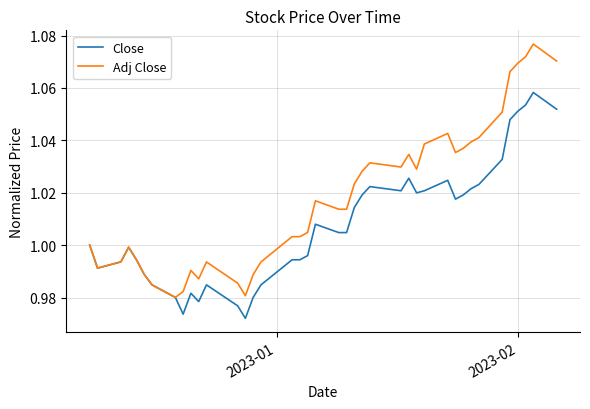

Which series has the largest total across all categories?

Adj Close